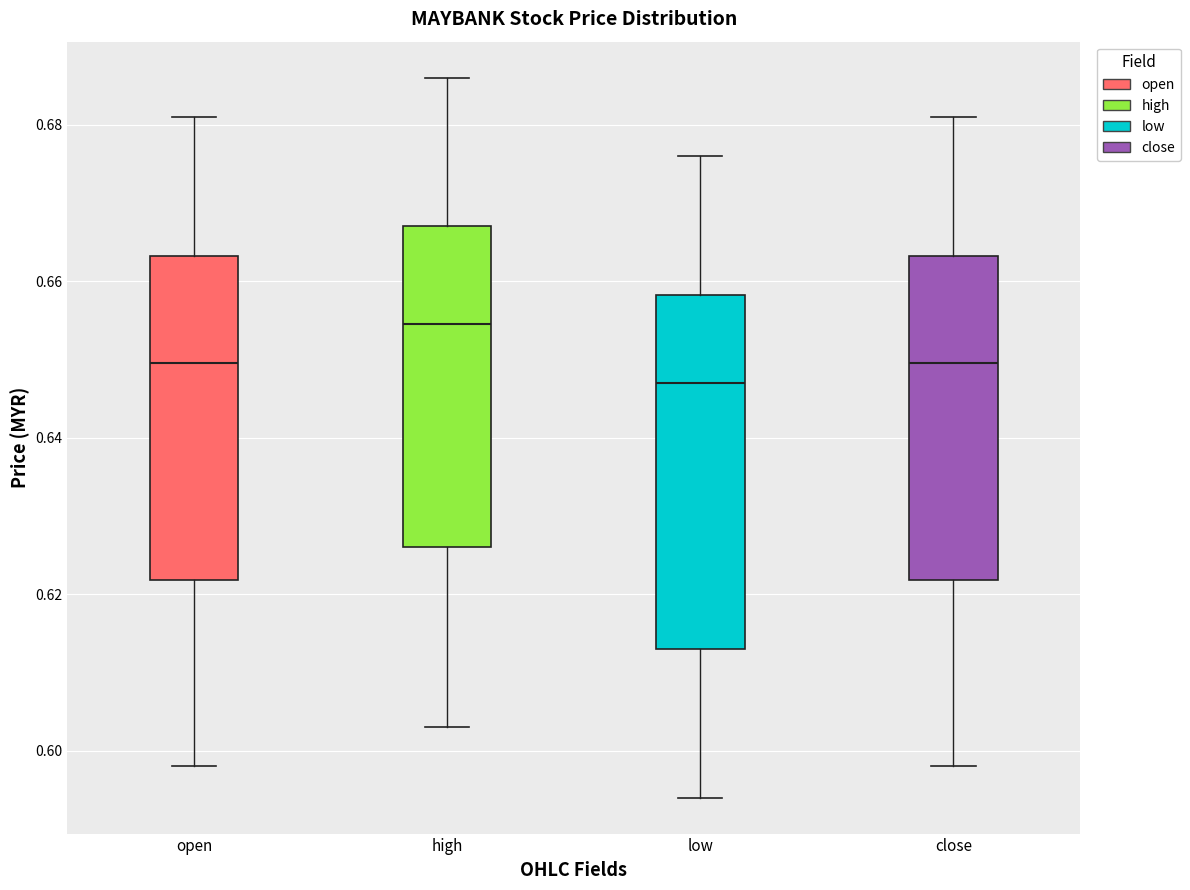

Comparing the boxes themselves (not the whiskers), which one is the tallest?

low